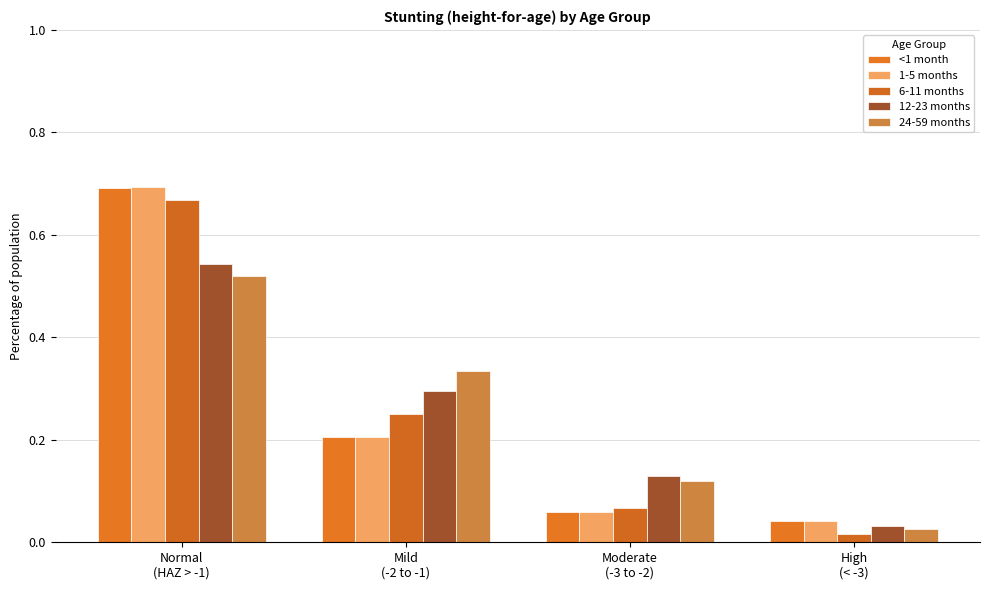

The value of <1 month at Mild
(-2 to -1) is 0.1. True or false?

False